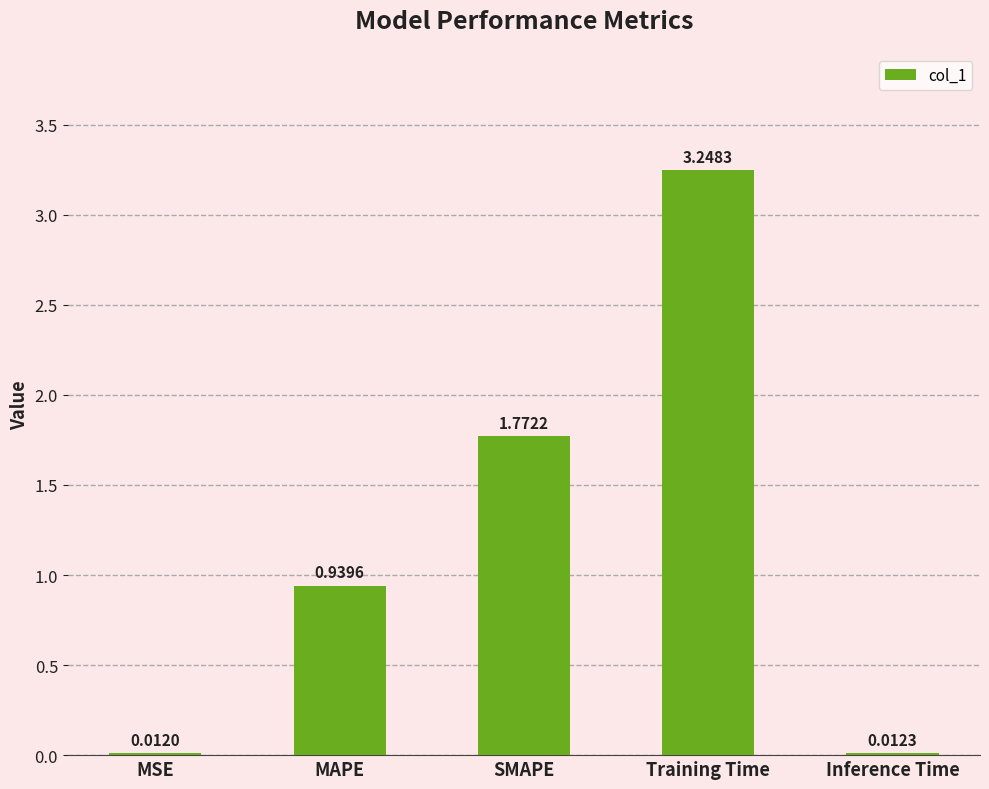

The chart shows a value of 0.5 at MAPE. True or false?

False